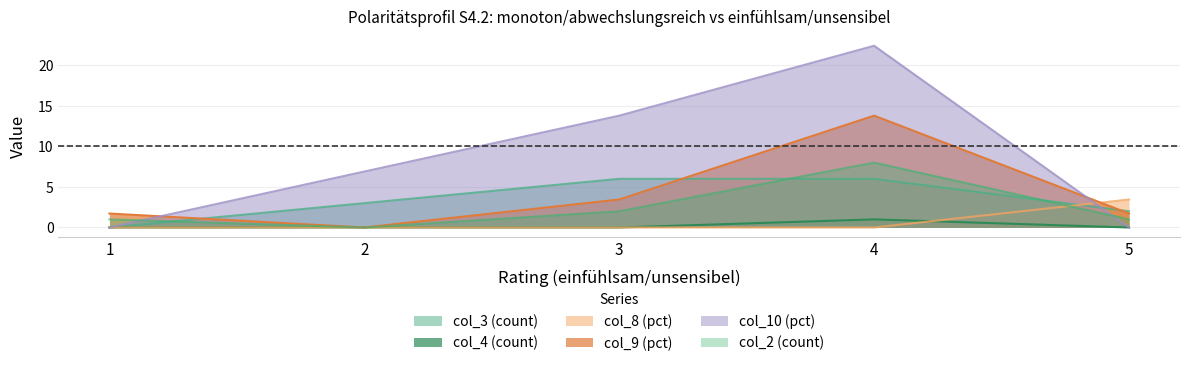

Does the chart have visible grid lines?

Yes